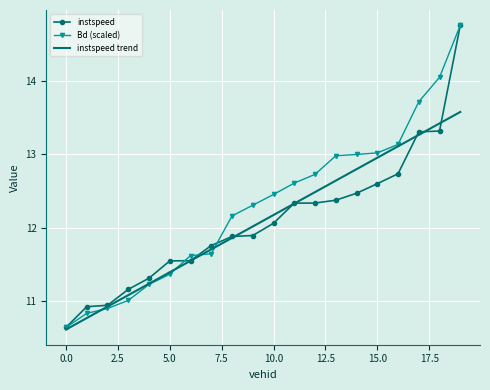

How many values in the instspeed series are below 12?

10